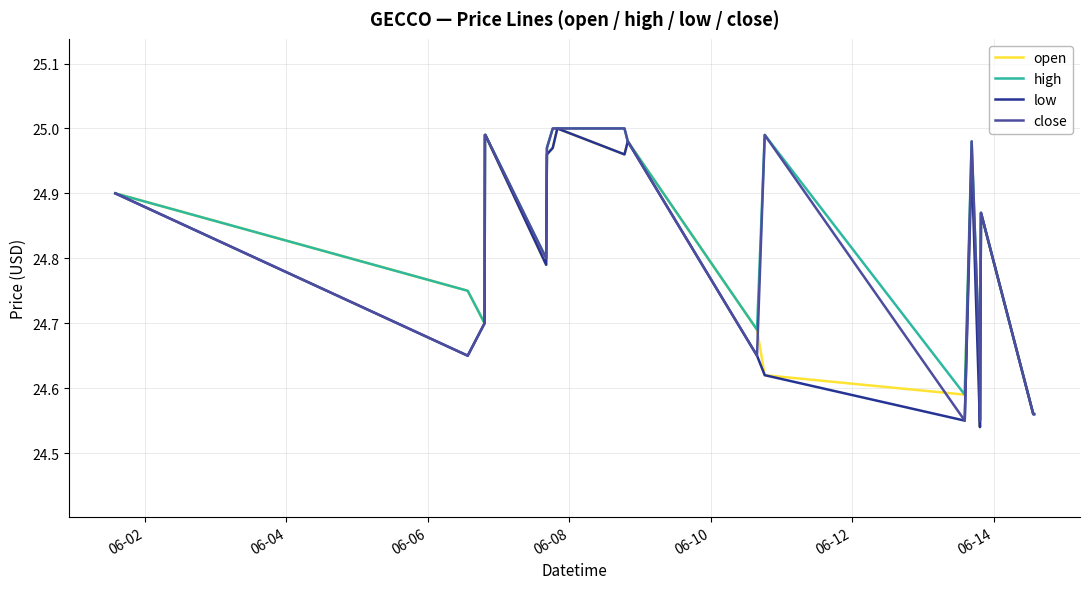

What are all the series names shown in the legend?

open, high, low, close